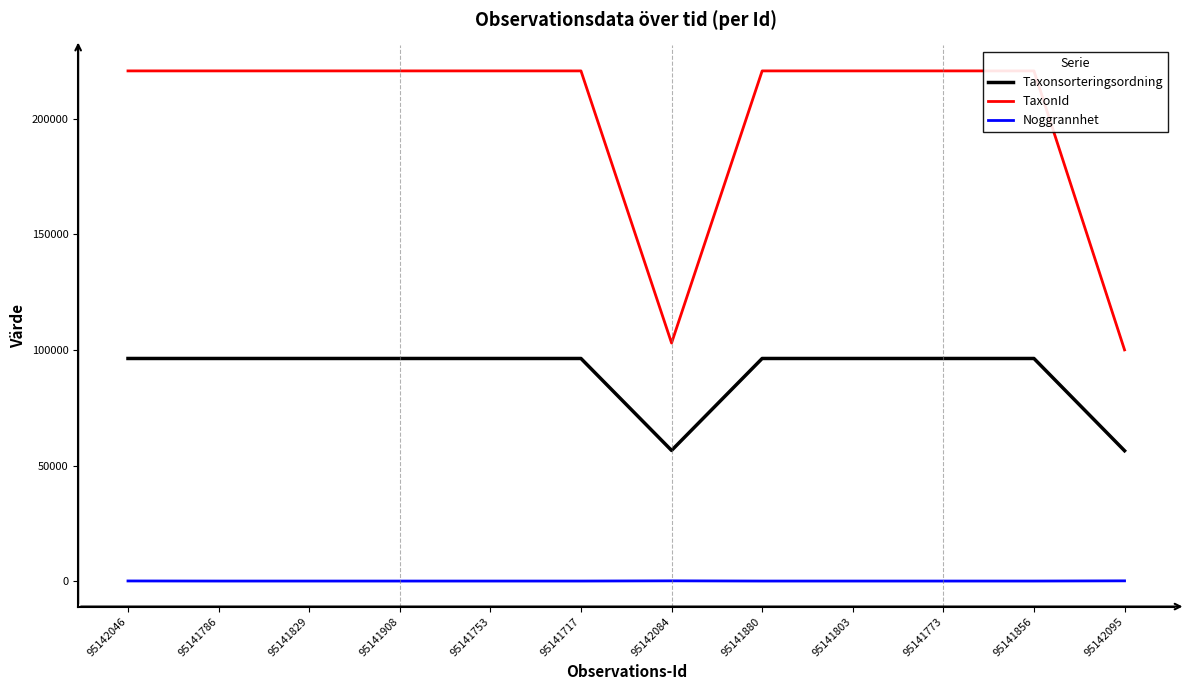

True or false: Taxonsorteringsordning and Noggrannhet cross at least once.

False